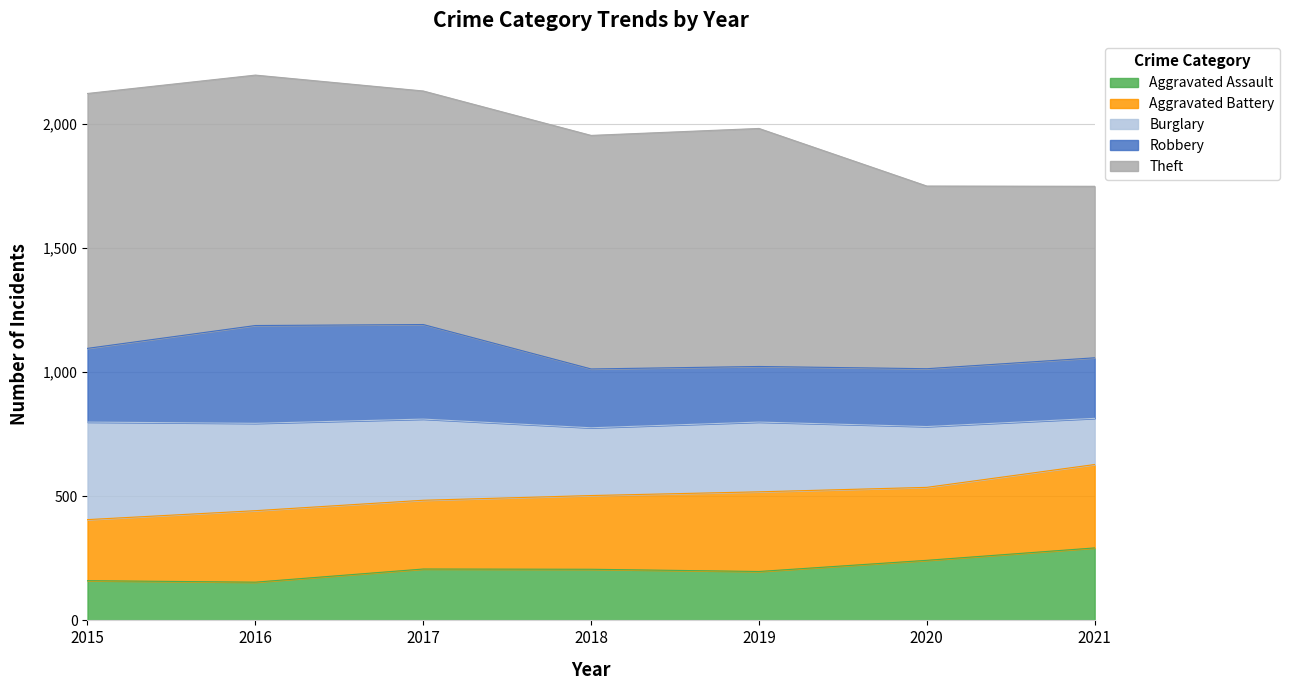

True or false: Aggravated Assault and Burglary intersect in this chart.

False